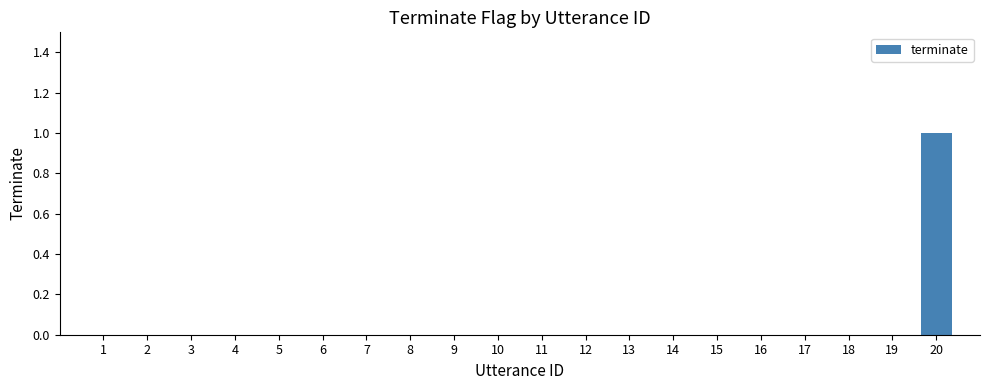

What is the sum of all values?

1